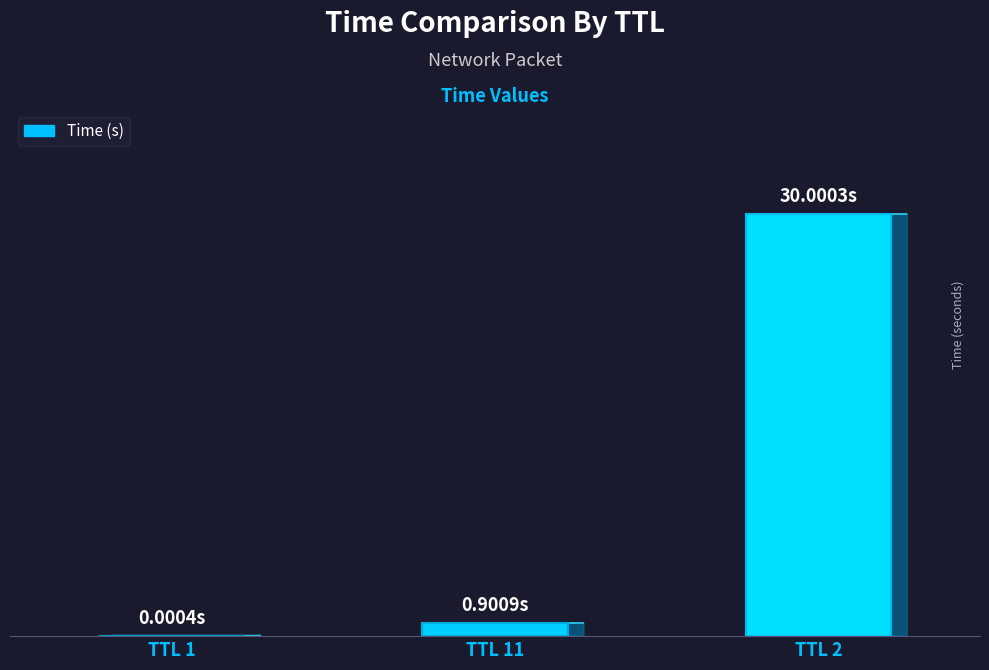

Does the chart contain any negative values?

No